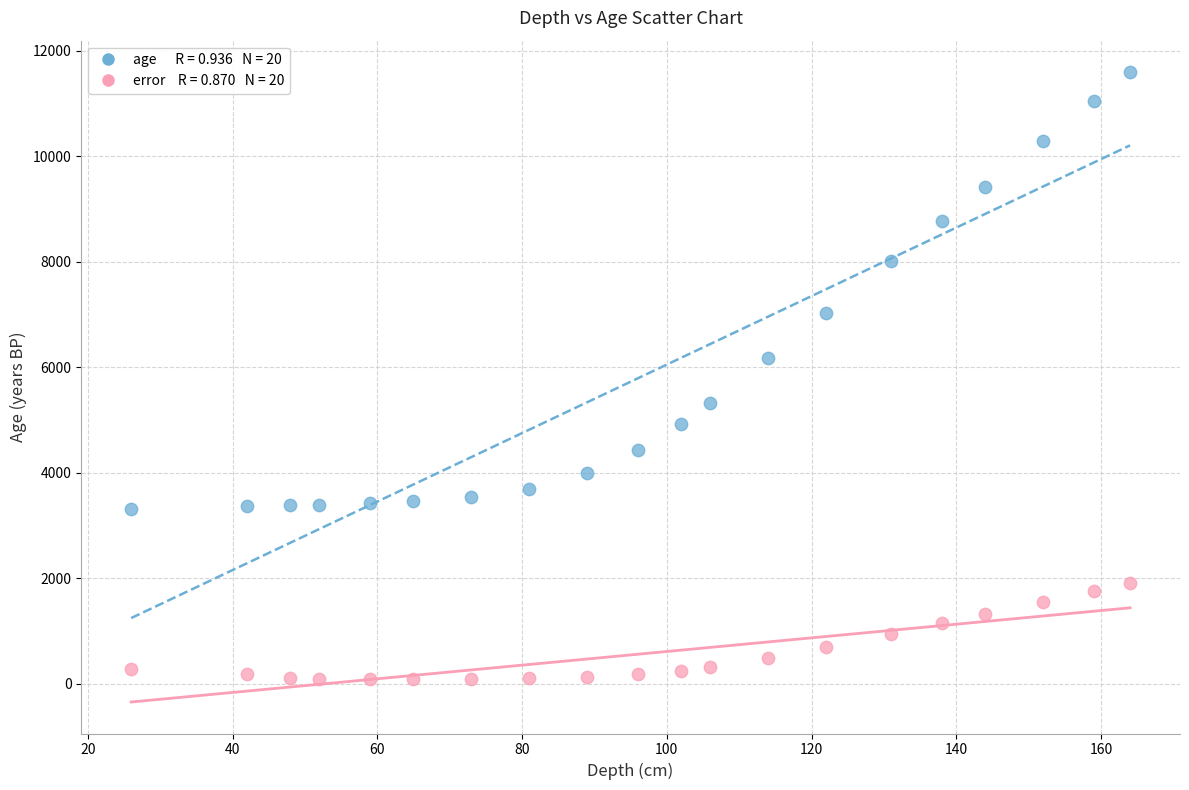

Across all data points, what is the range of Y values (max minus min)?

11504.0